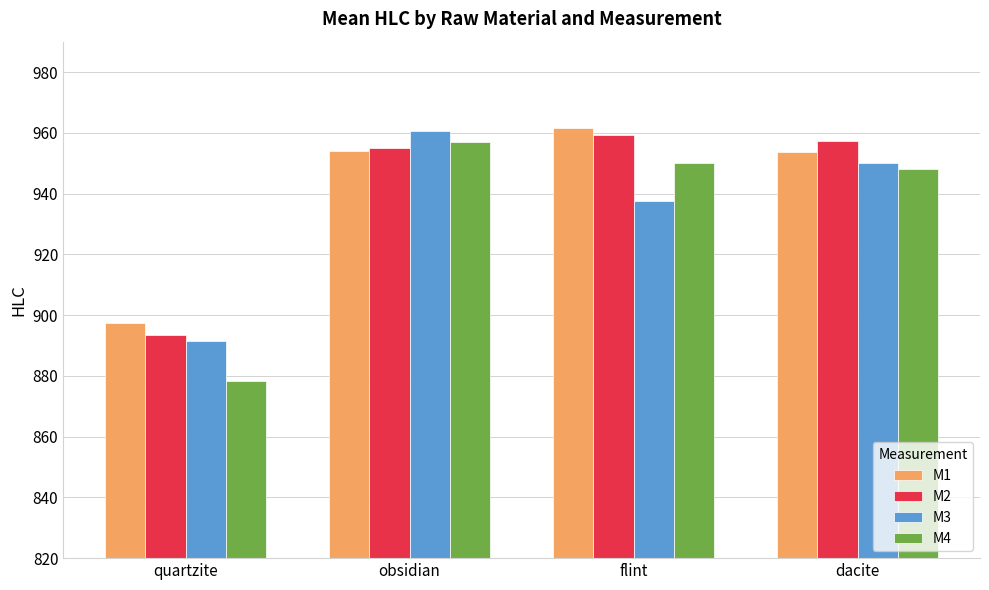

Is the value of M2 at flint greater than the value of M4 at dacite?

Yes